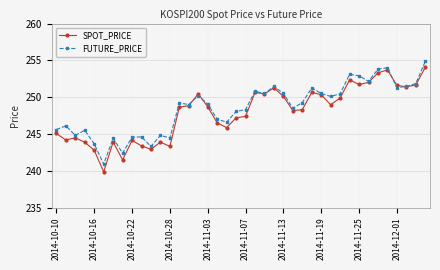

What is the value of the SPOT_PRICE point at the 2nd from the left?

244.2